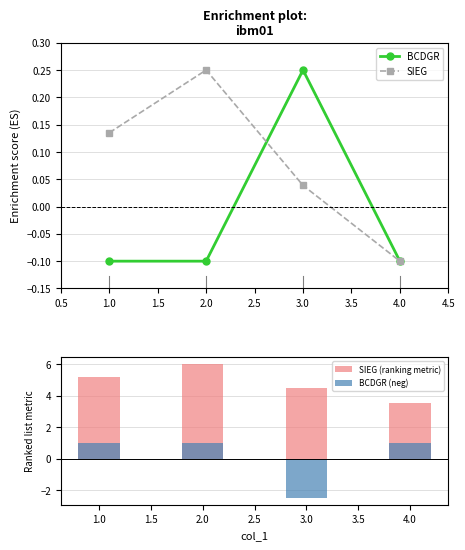

True or false: SIEG has a value of -0.0 at 4.0.

False